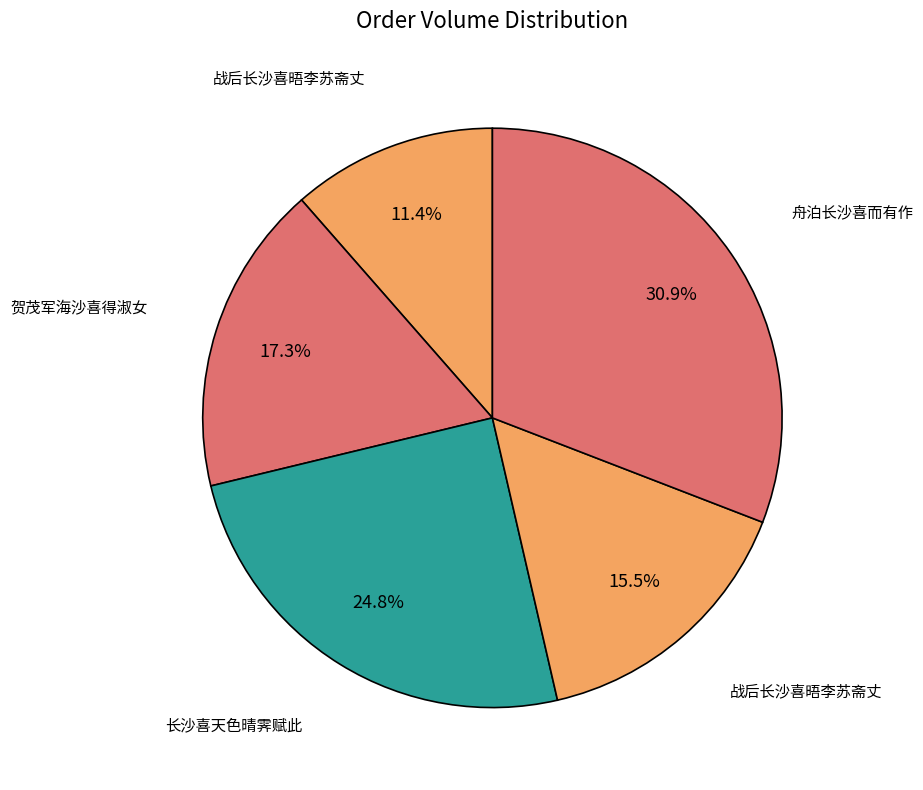

Count the number of slices in the pie.

5